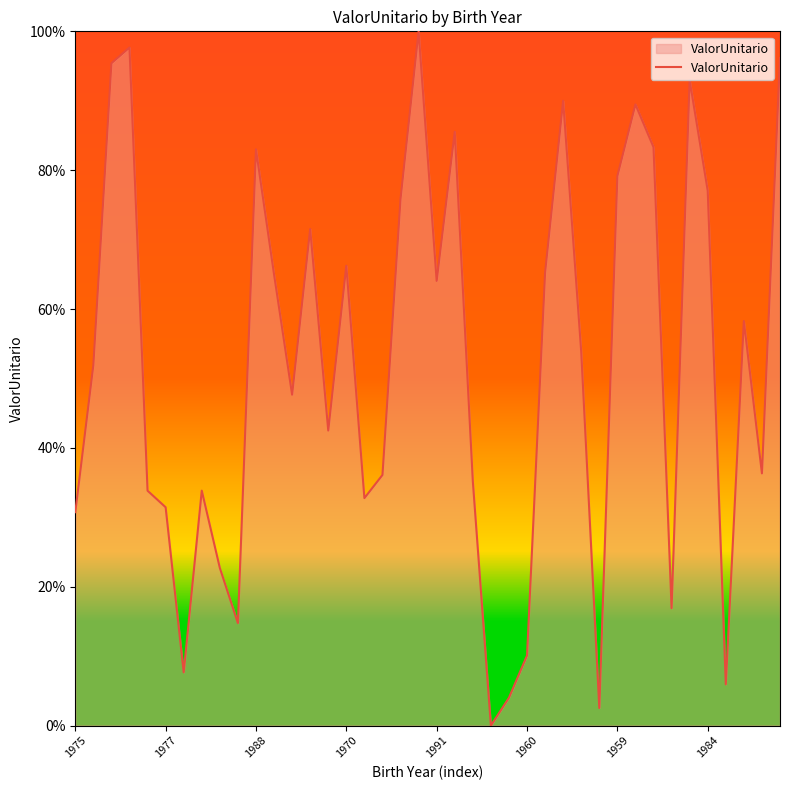

What is the difference between the maximum and minimum values?

100.0